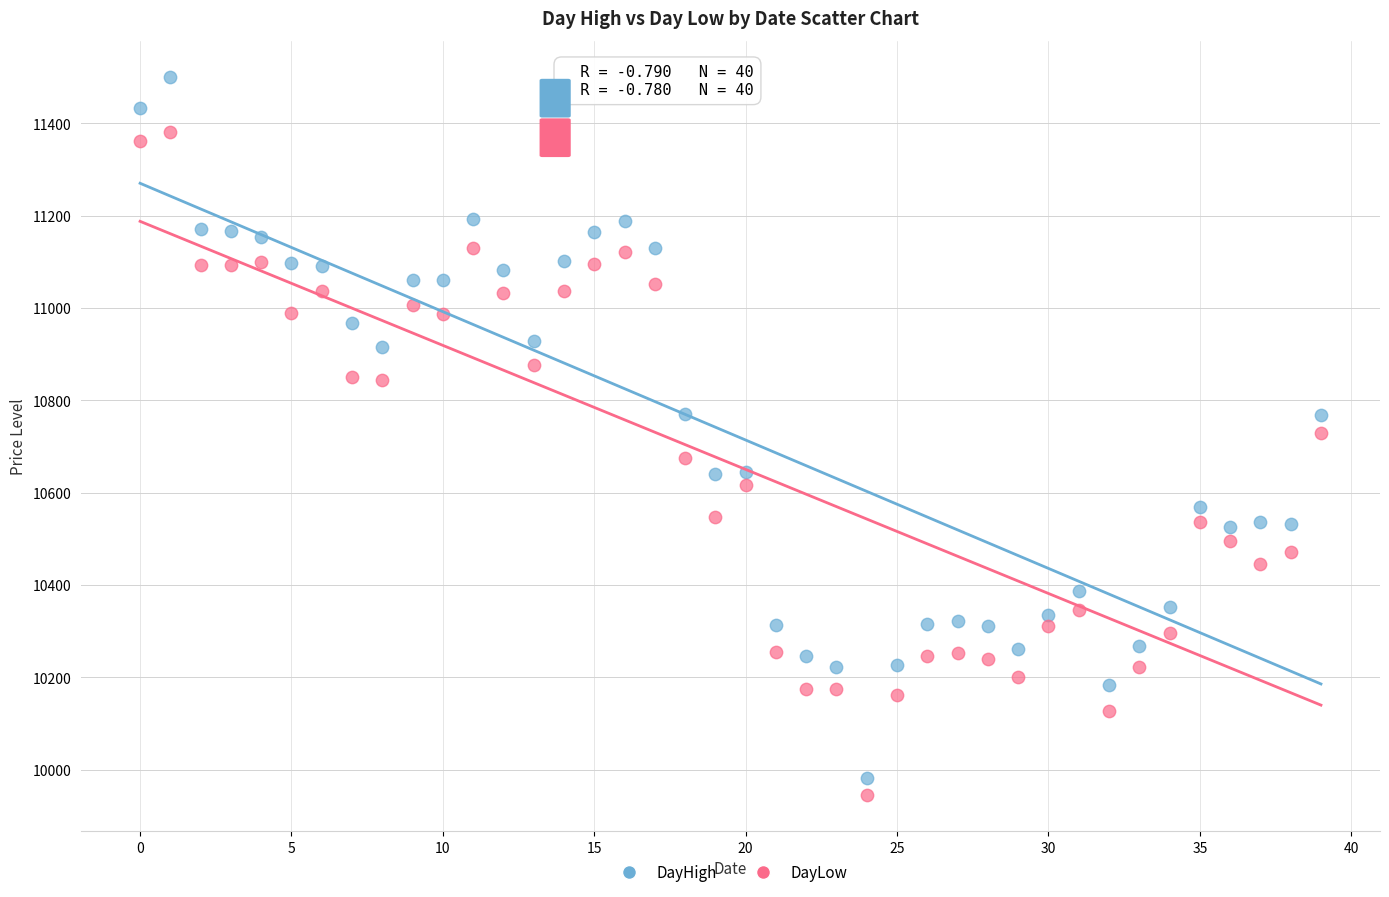

What are all the series names shown in the legend?

DayHigh, DayLow